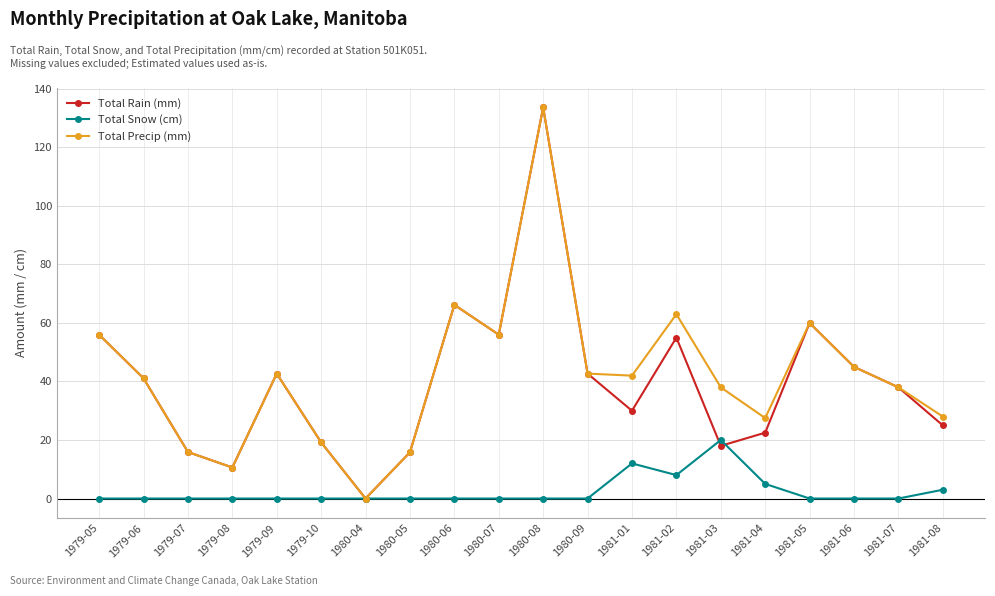

At which label does Total Rain (mm) reach its minimum?

1980-04